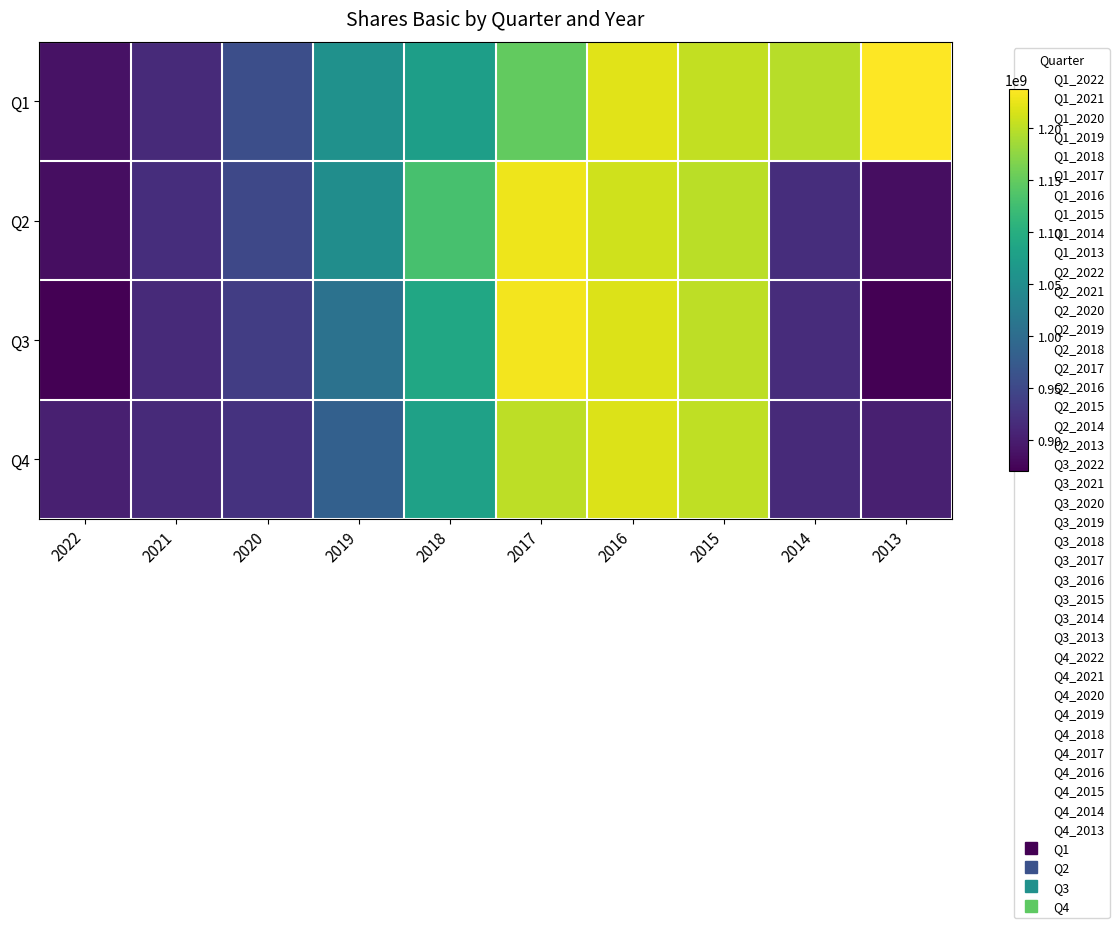

Reading right to left, what are all the values shown in this chart?

Q1: 2013=1237495151	2014=1197659704	2015=1204183467	2016=1221471983	2017=1149133389	2018=1076570134	2019=1056340714	2020=958606093	2021=914344189	2022=888513248
Q2: 2013=883394639	2014=918305114	2015=1200044358	2016=1211068250	2017=1228696722	2018=1130724579	2019=1050687501	2020=949392609	2021=917660832	2022=883394639
Q3: 2013=869947277	2014=916479293	2015=1201600676	2016=1217401400	2017=1231598278	2018=1089143904	2019=1008047762	2020=936104929	2021=913980756	2022=869947277
Q4: 2013=902928500	2014=913282764	2015=1202826487	2016=1218394316	2017=1200619417	2018=1080893856	2019=982990521	2020=923753756	2021=913282764	2022=902928500